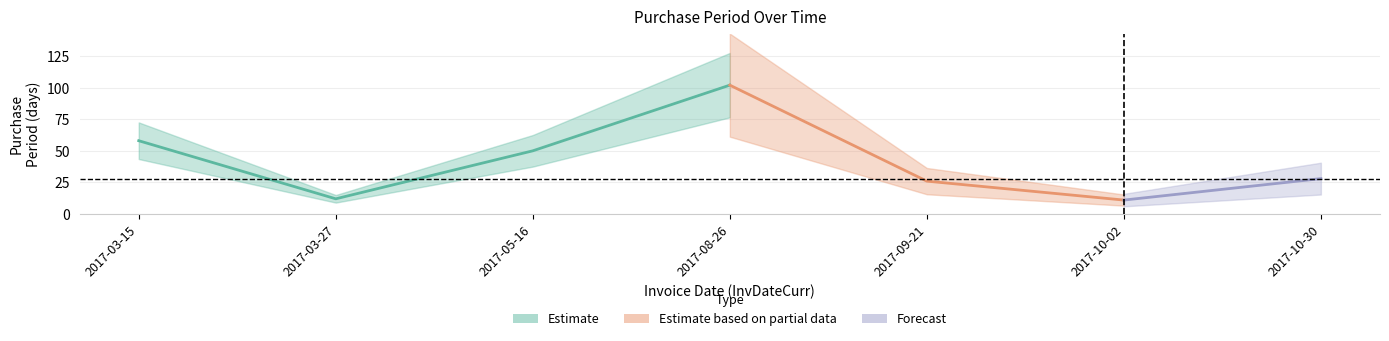

How many interior local peaks (higher than both neighbors) does the data have?

1